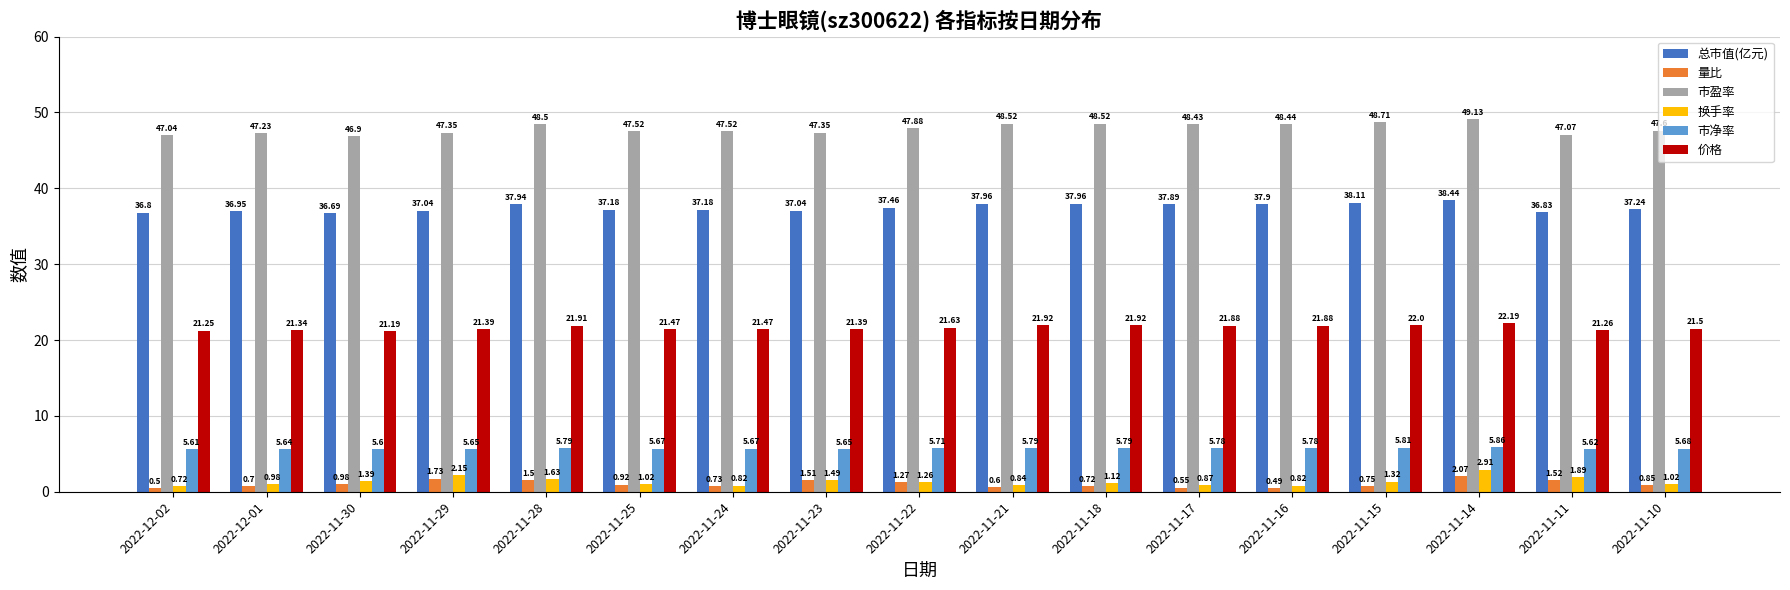

List the series in order of their peak value, lowest first.

量比, 换手率, 市净率, 价格, 总市值(亿元), 市盈率